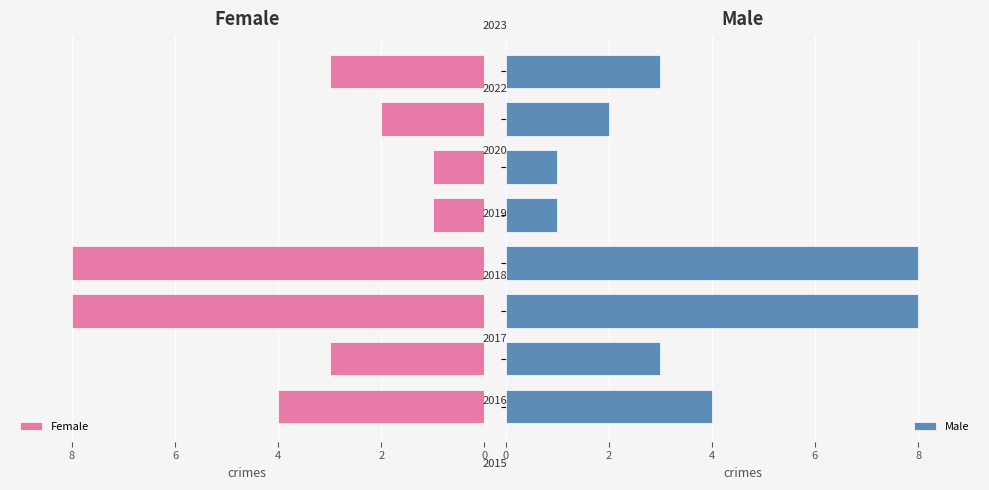

What is the maximum value for Female?

8